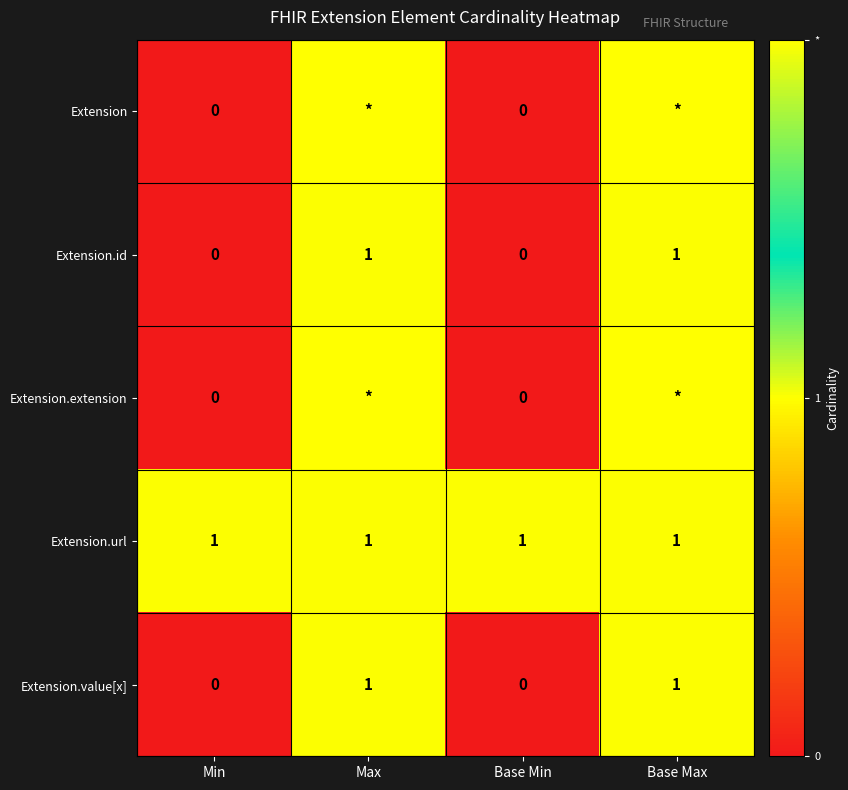

What is the sum of all Extension.url values?

4